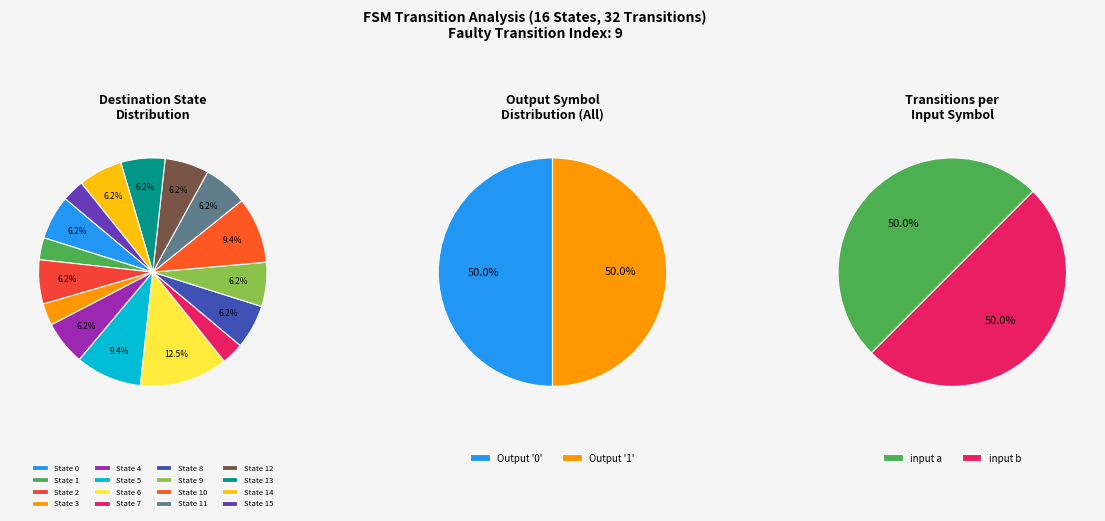

How many segments does this pie chart have?

16